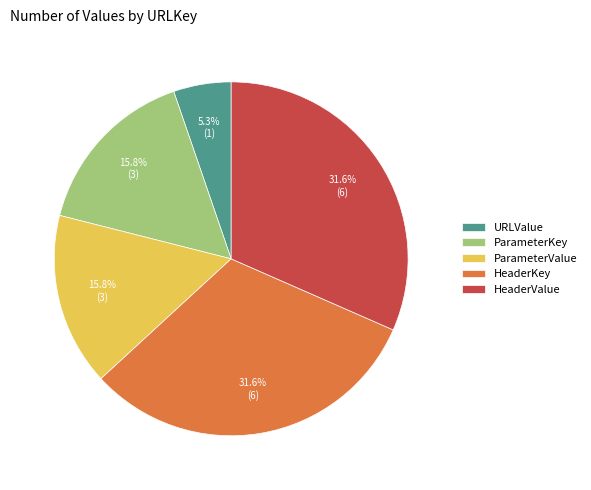

What percentage is NOT represented by URLValue?

94.7%